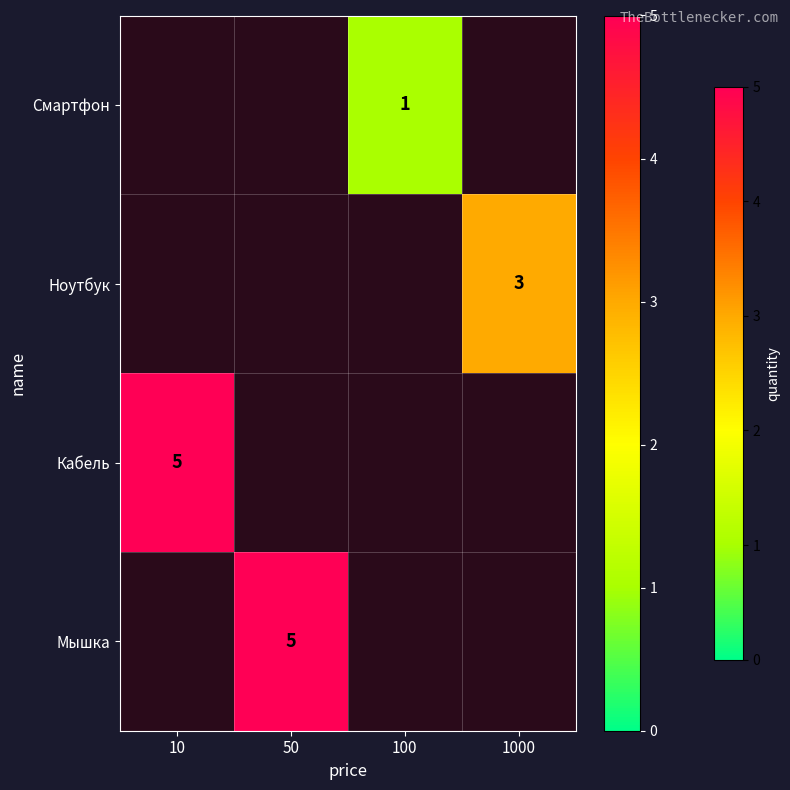

The value of Ноутбук at 1000 is 3. True or false?

True